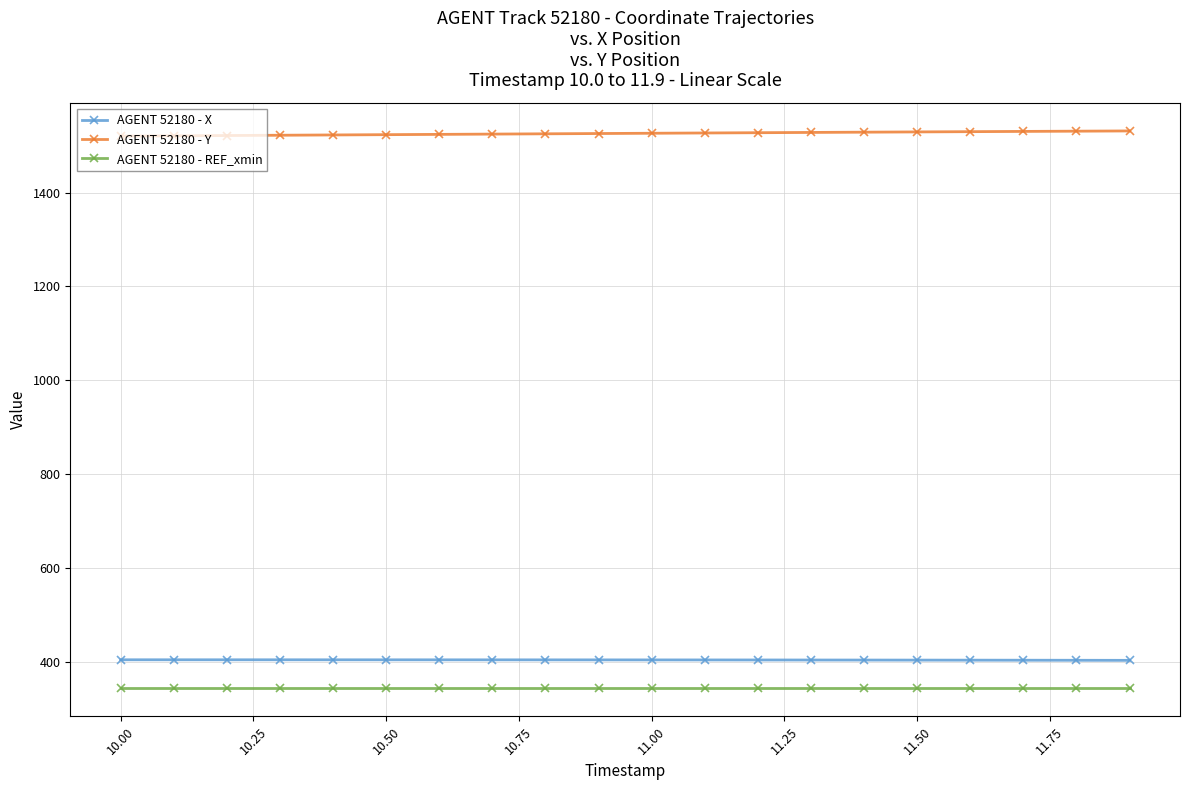

Which series has the largest total across all categories?

AGENT 52180 - Y